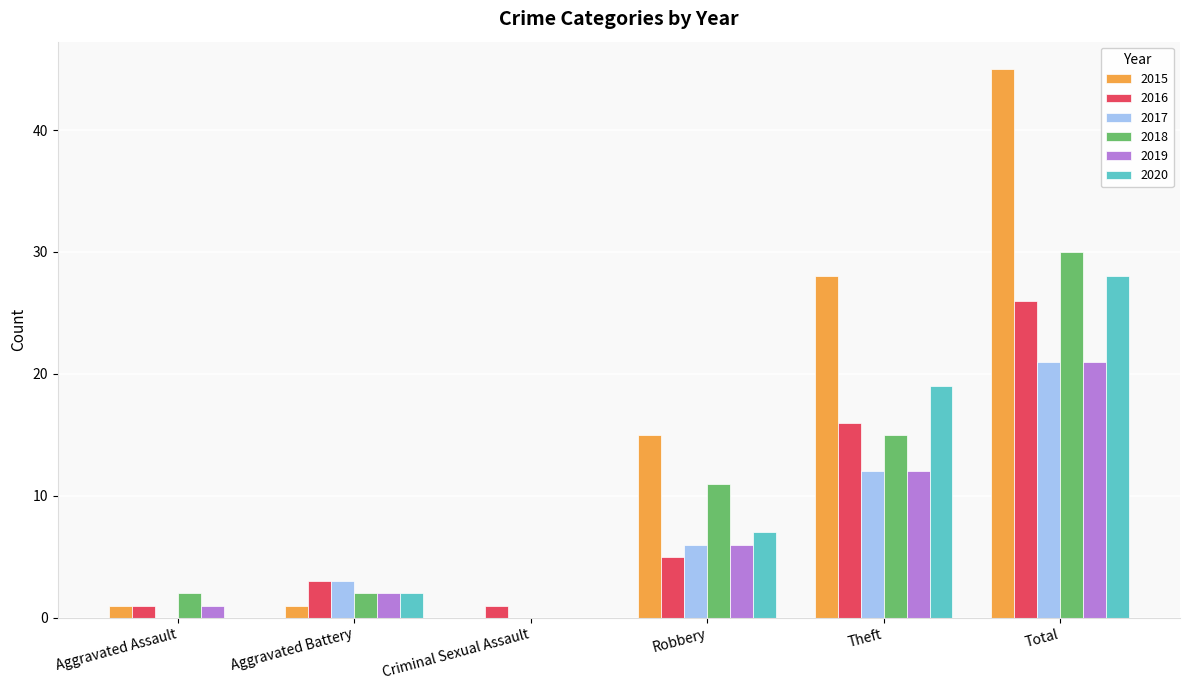

At which category is the sum across all series the highest?

Total